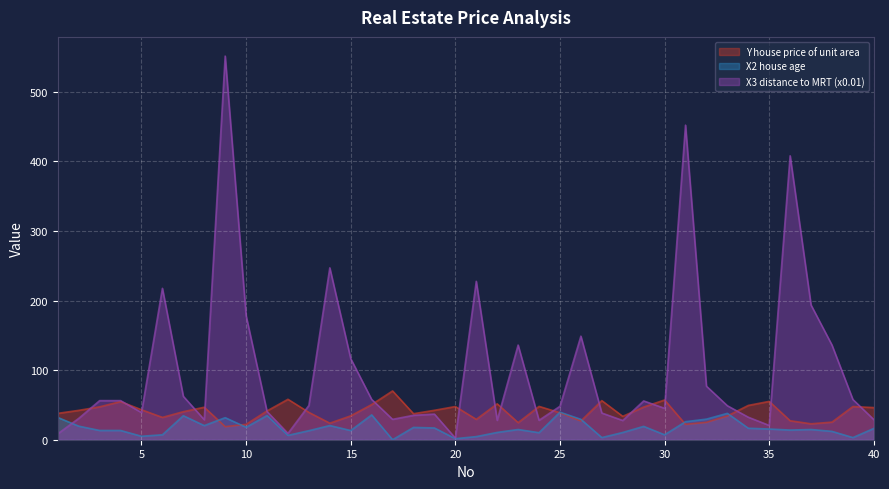

How many lines are shown in the chart?

3